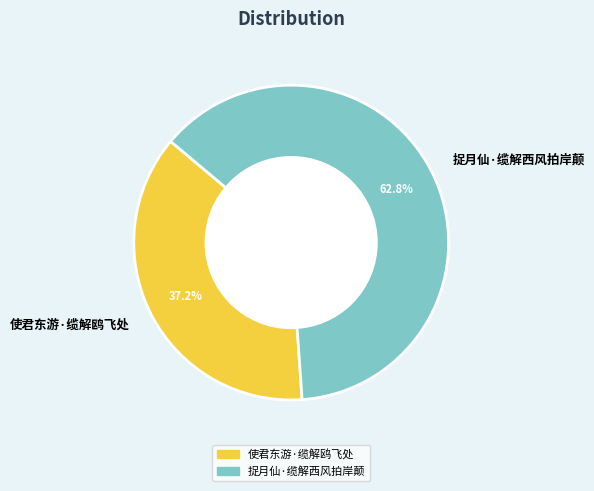

True or false: 使君东游·缆解鸥飞处 accounts for 50% of the total.

False